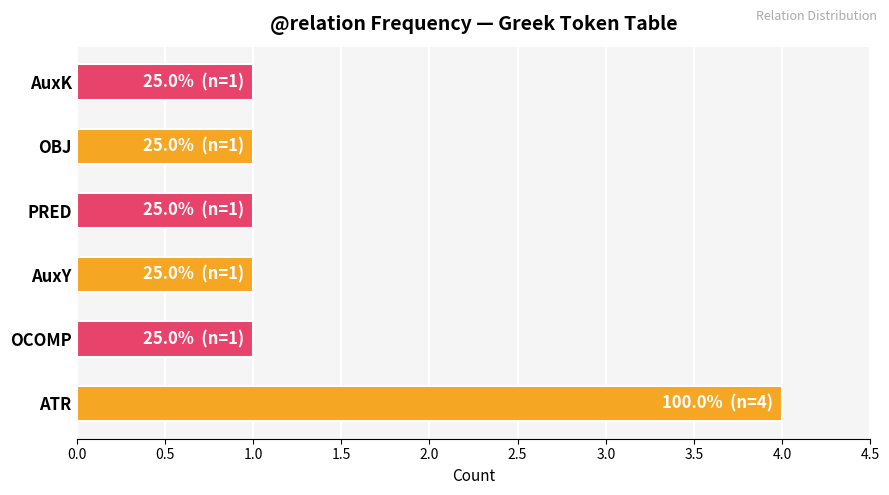

Approximately how many times larger is the value at PRED compared to AuxY?

1.0